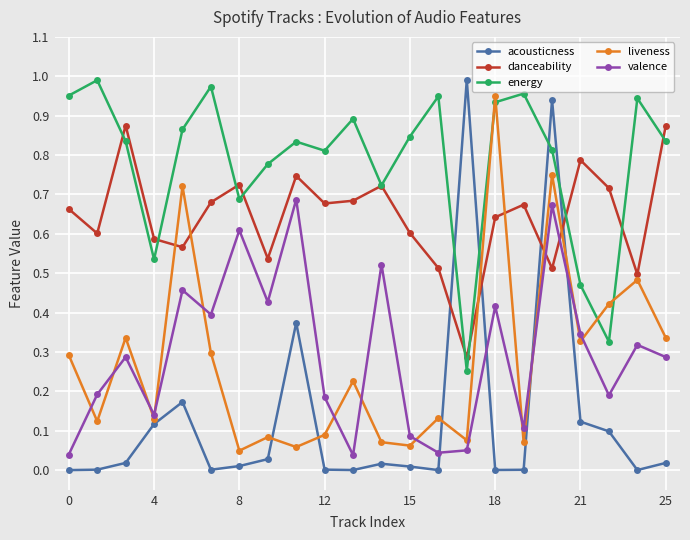

True or false: acousticness and liveness cross at least once.

True